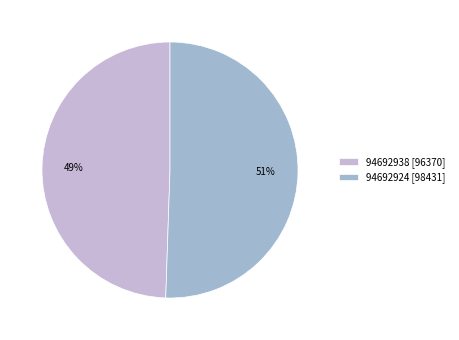

Is there any slice that represents more than half of the pie?

Yes